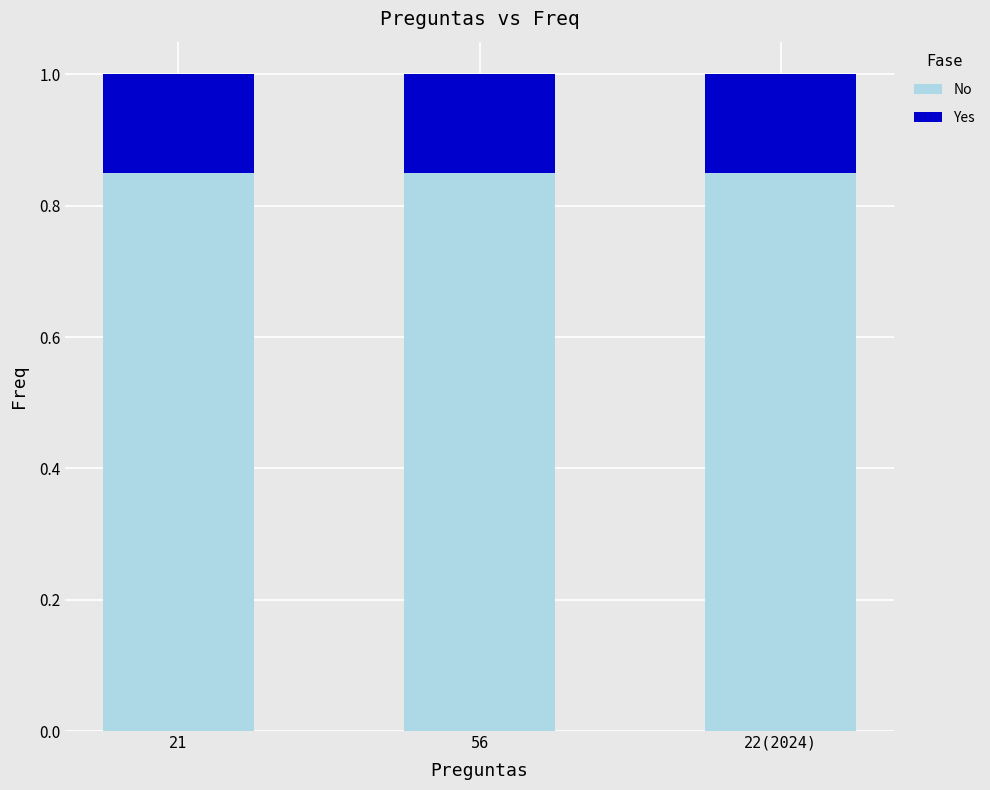

What is the sum of the No values at 22(2024) and 21?

1.7